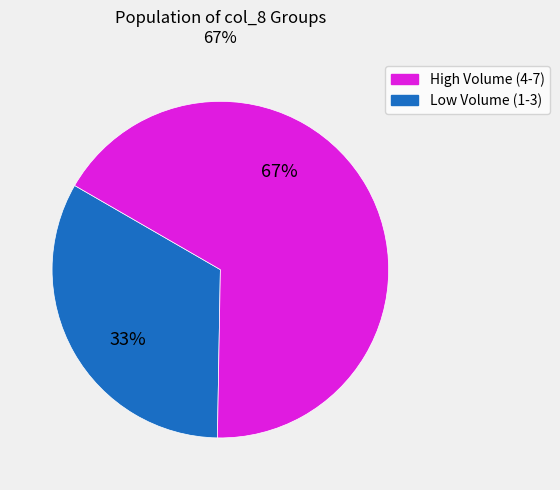

To the nearest percent, what is the average slice percentage?

50%